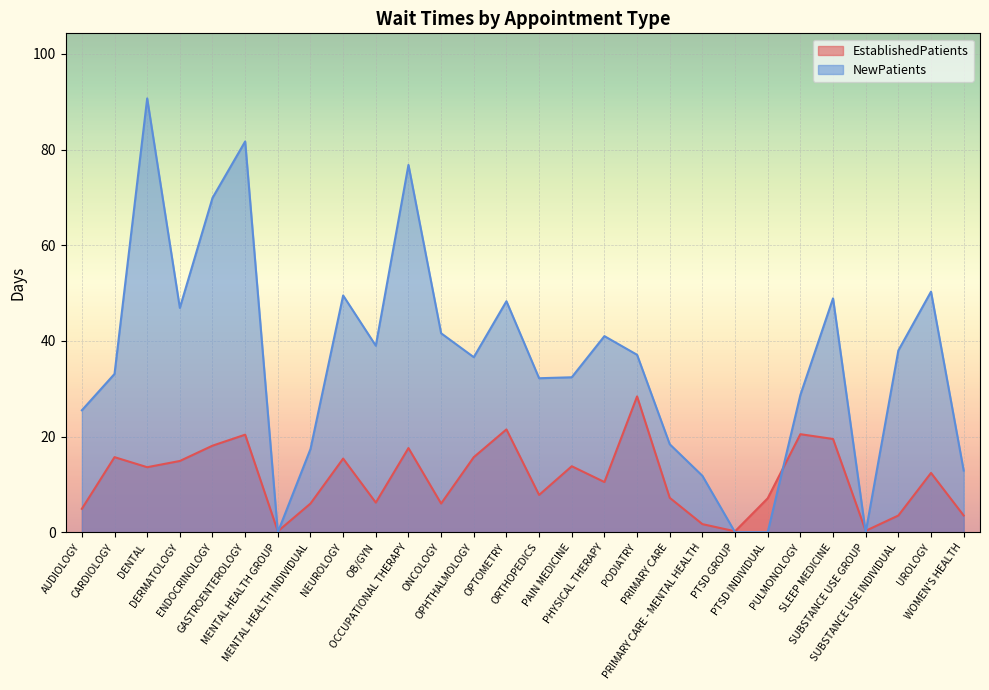

Between which two adjacent categories do EstablishedPatients and NewPatients first intersect?

GASTROENTEROLOGY and MENTAL HEALTH GROUP